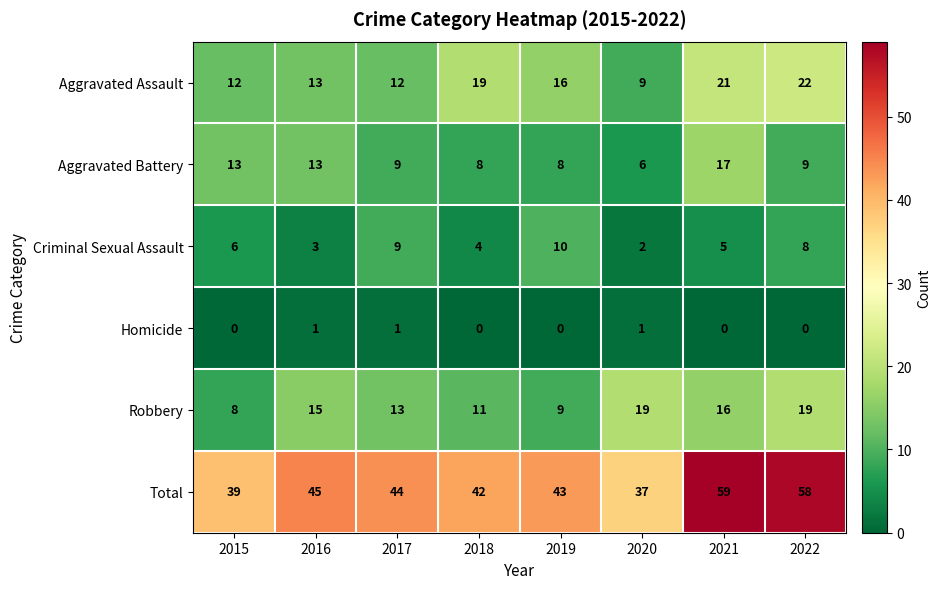

What is the minimum value for Aggravated Battery?

6